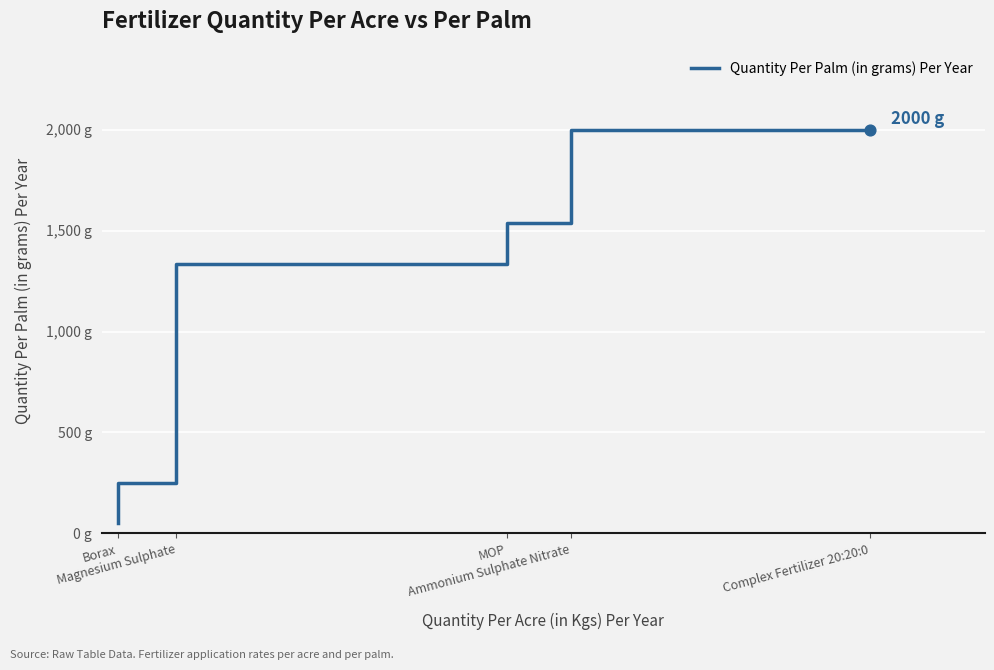

Which has a higher value, Complex Fertilizer 20:20:0 or Borax?

Complex Fertilizer 20:20:0